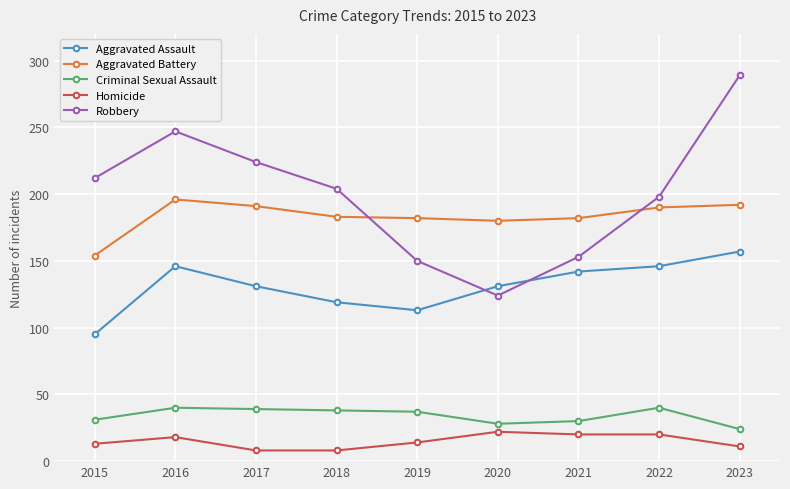

What is the average value of the Robbery series?

200